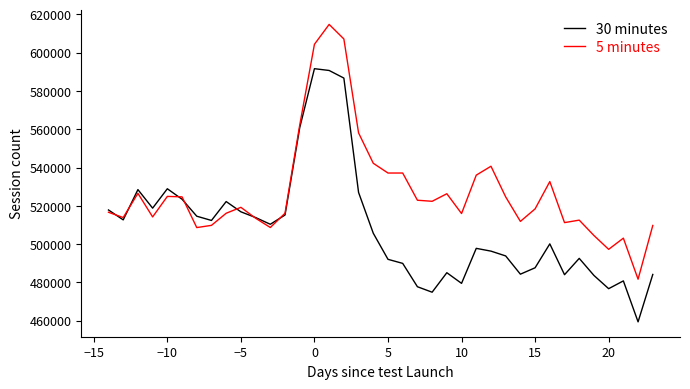

What is the minimum value for 30 minutes?

459429